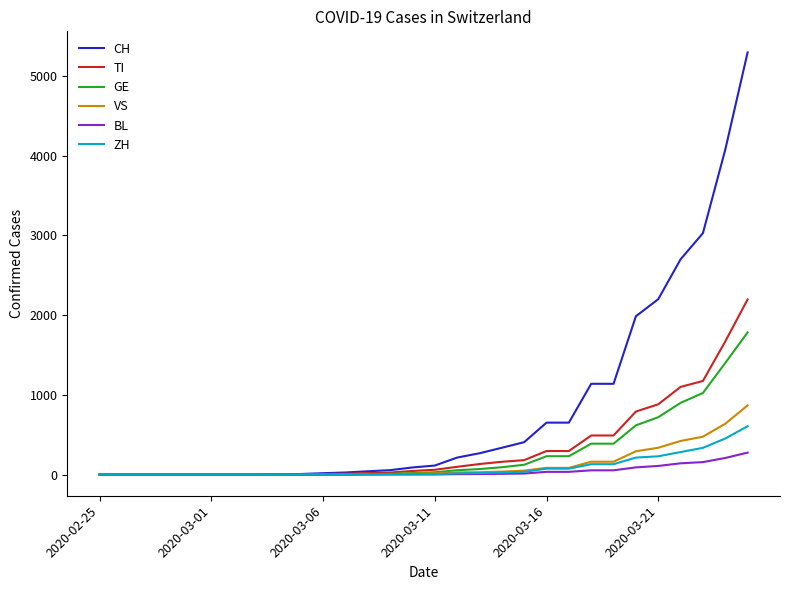

What is the greatest value displayed?

5294